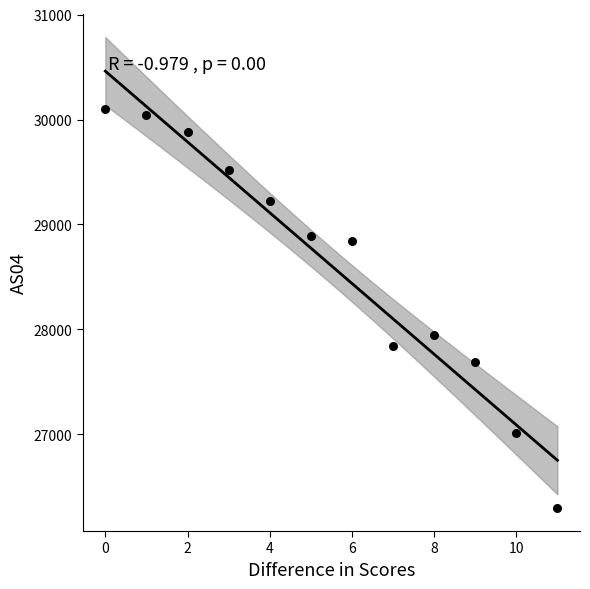

What is the average Y value?

28607